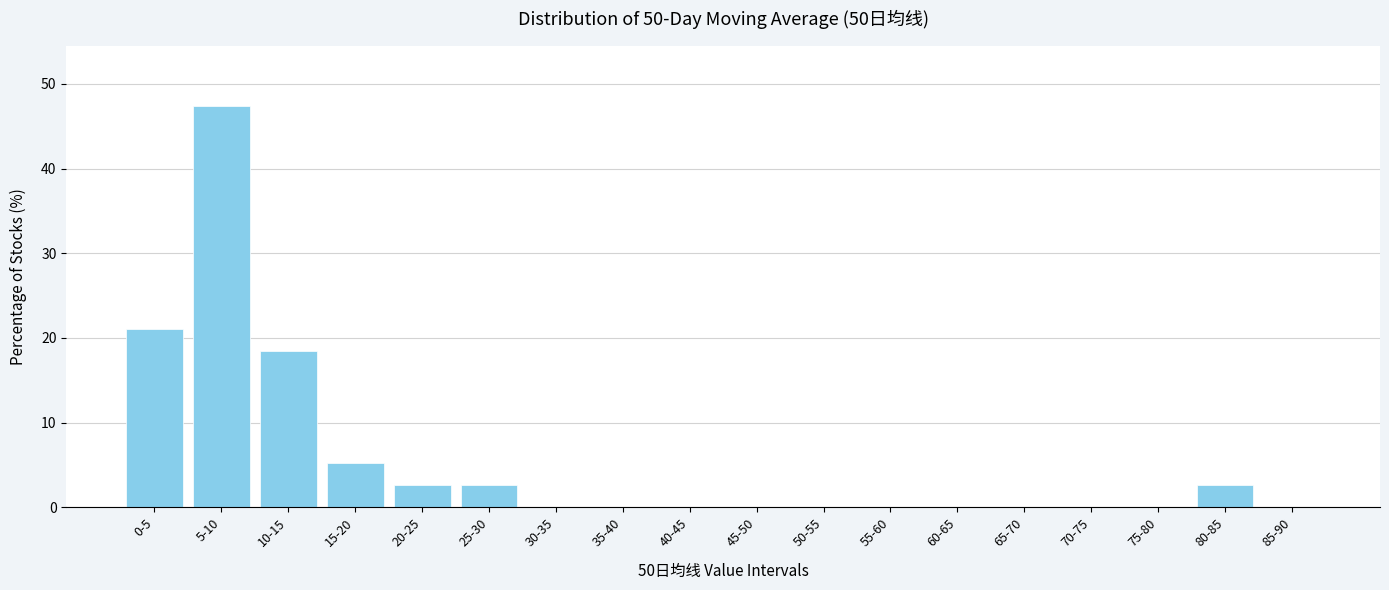

Reading left to right, list all the values displayed in this chart.

0-5=21.1	5-10=47.4	10-15=18.4	15-20=5.3	20-25=2.6	25-30=2.6	30-35=0.0	35-40=0.0	40-45=0.0	45-50=0.0	50-55=0.0	55-60=0.0	60-65=0.0	65-70=0.0	70-75=0.0	75-80=0.0	80-85=2.6	85-90=0.0